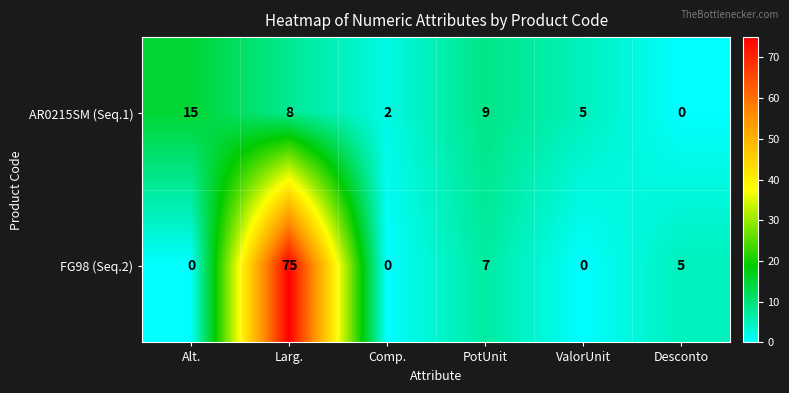

What is the sum of the AR0215SM (Seq.1) values at Desconto and Larg.?

8